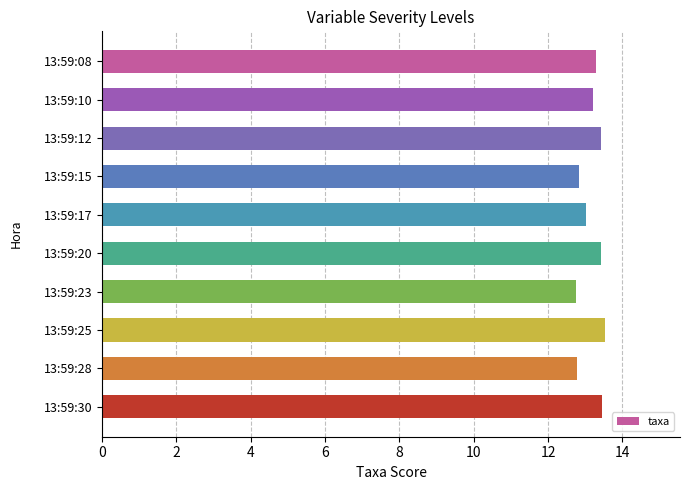

What is the difference between the maximum and second lowest values?

0.7